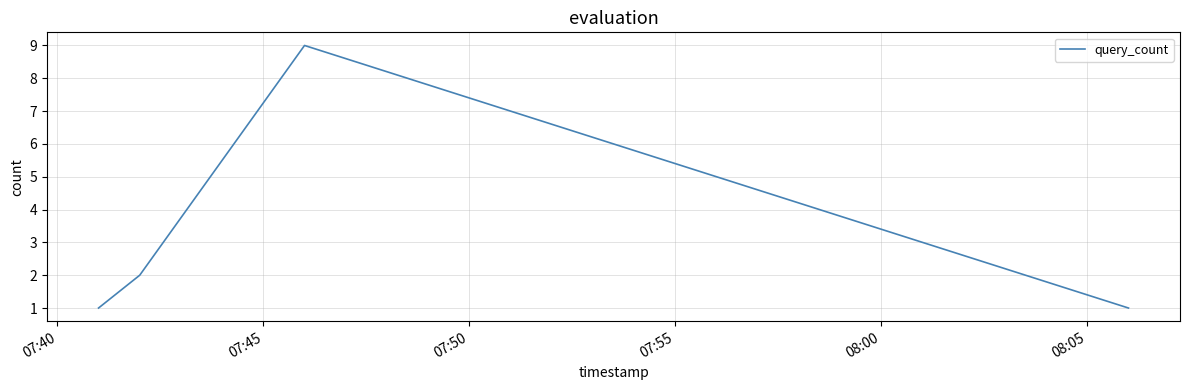

What is the greatest value displayed?

9